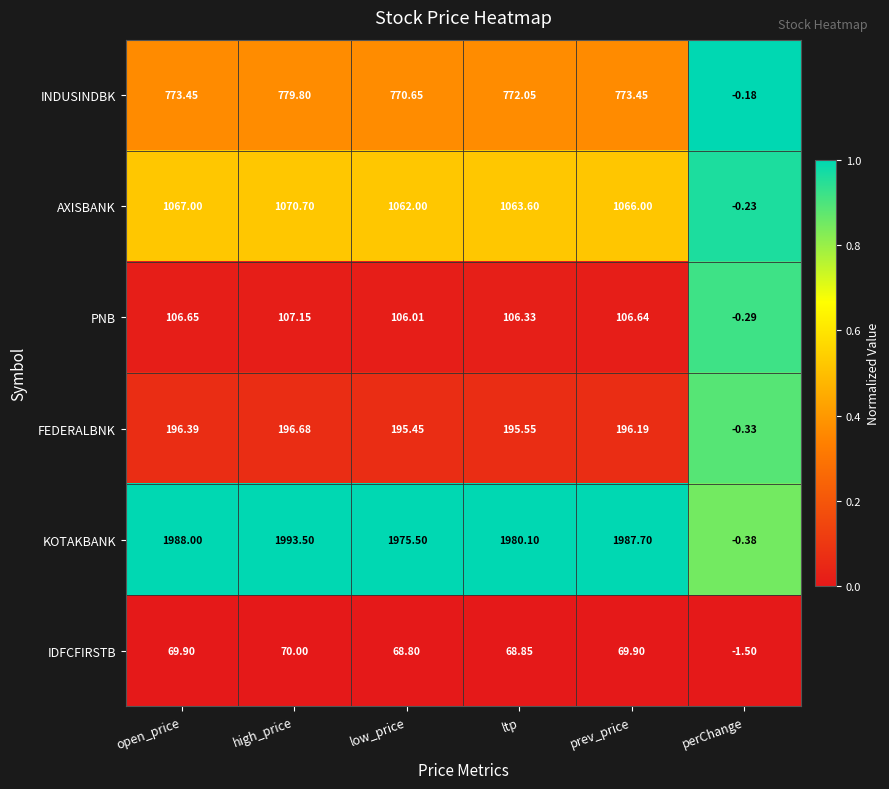

Where is INDUSINDBK nearest to the value 389?

low_price